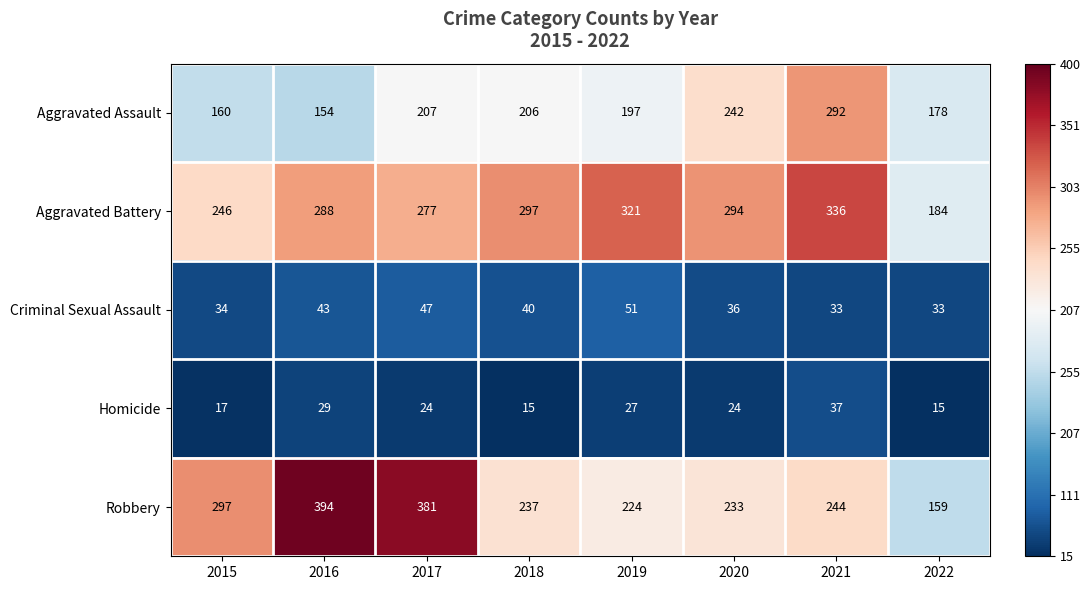

Rank the series at 2022 from lowest to highest value.

Homicide, Criminal Sexual Assault, Robbery, Aggravated Assault, Aggravated Battery